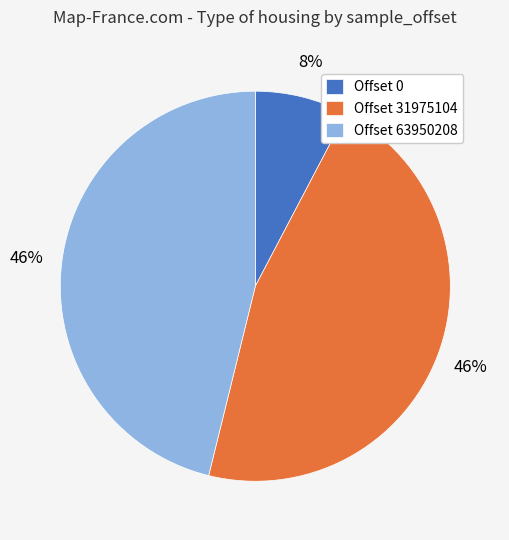

How many slices are in this pie chart?

3